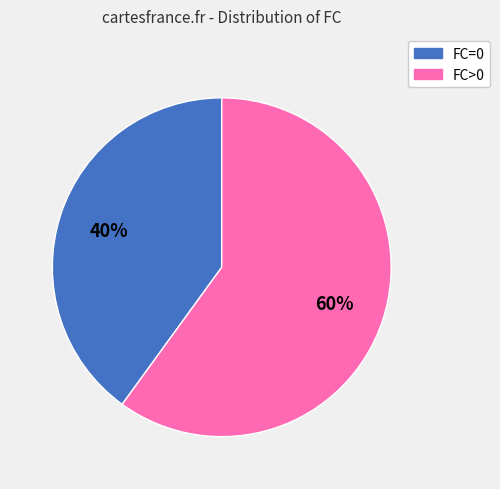

To the nearest percent, what is the difference between the largest and smallest slice percentages?

20%